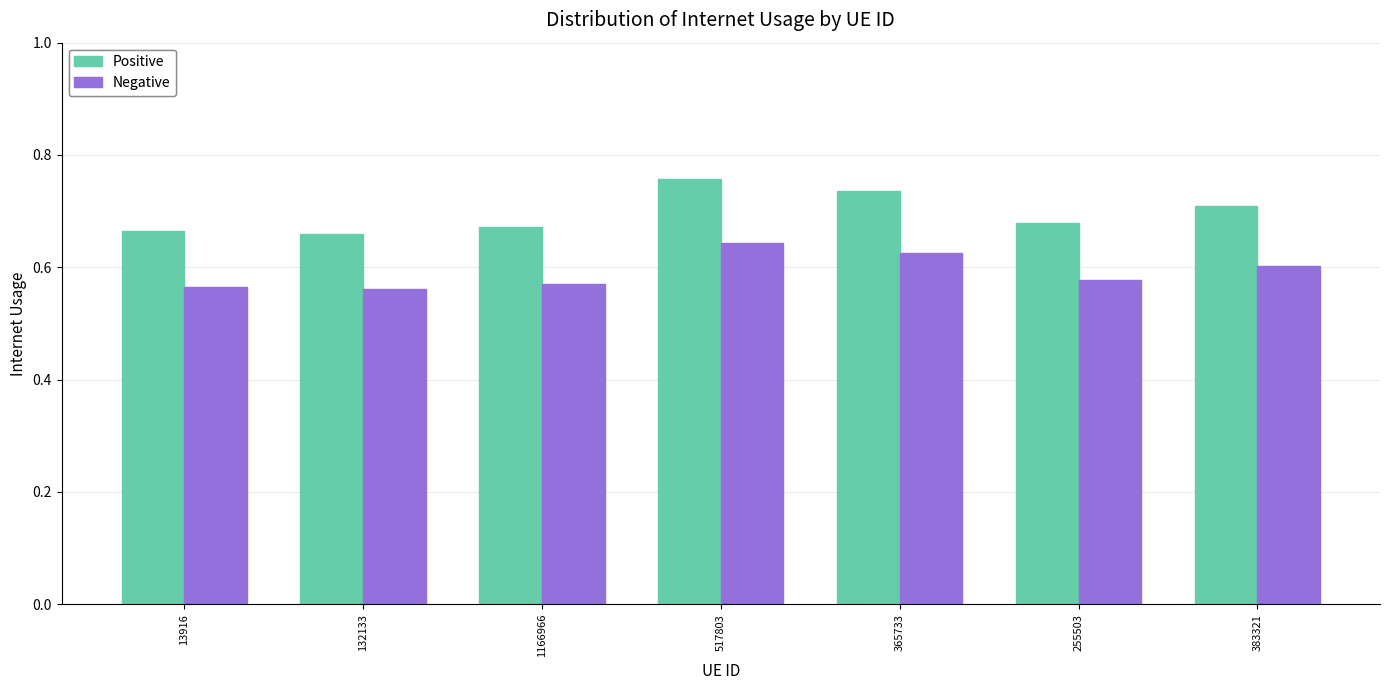

How many data points does each series have?

7